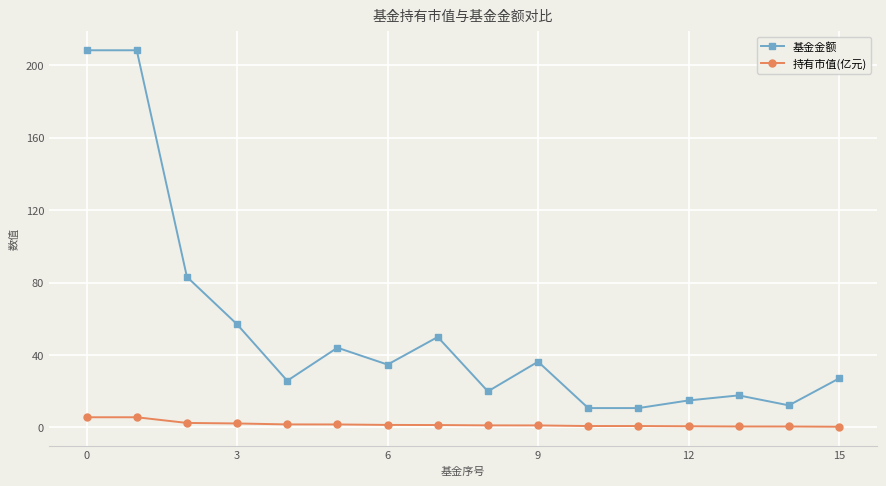

True or false: 基金金额 has more than 0 points higher than both neighbors.

True